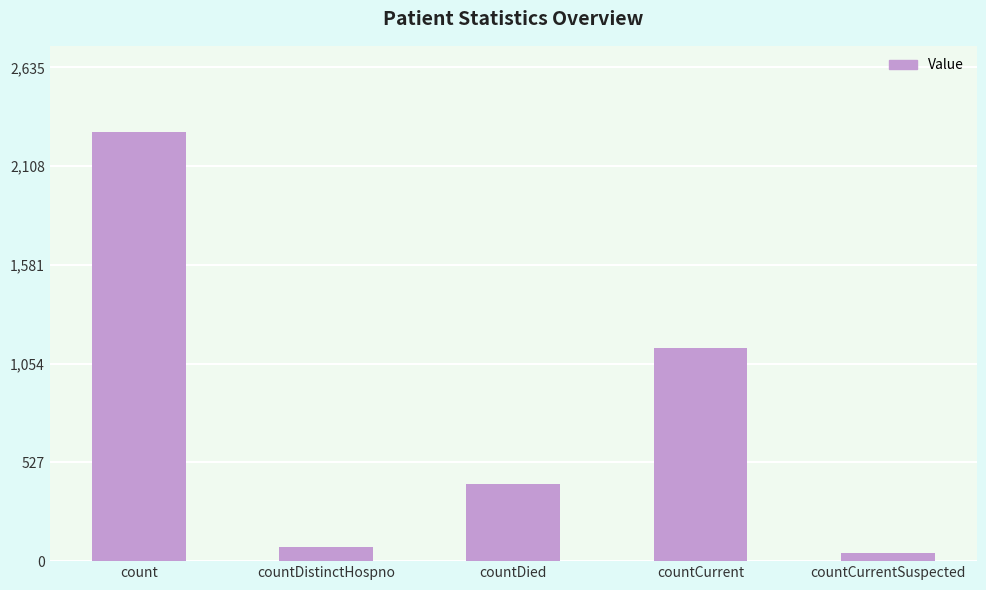

What is the difference between the second highest and second lowest values?

1062